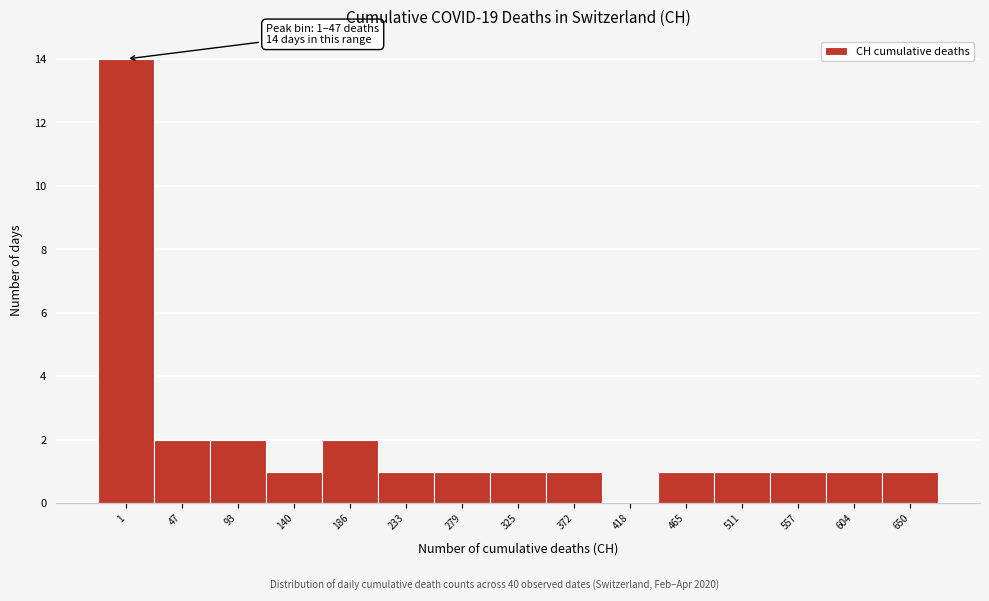

Reading right to left, list all the values displayed in this chart.

650=1	604=1	557=1	511=1	465=1	418=0	372=1	325=1	279=1	233=1	186=2	140=1	93=2	47=2	1=14